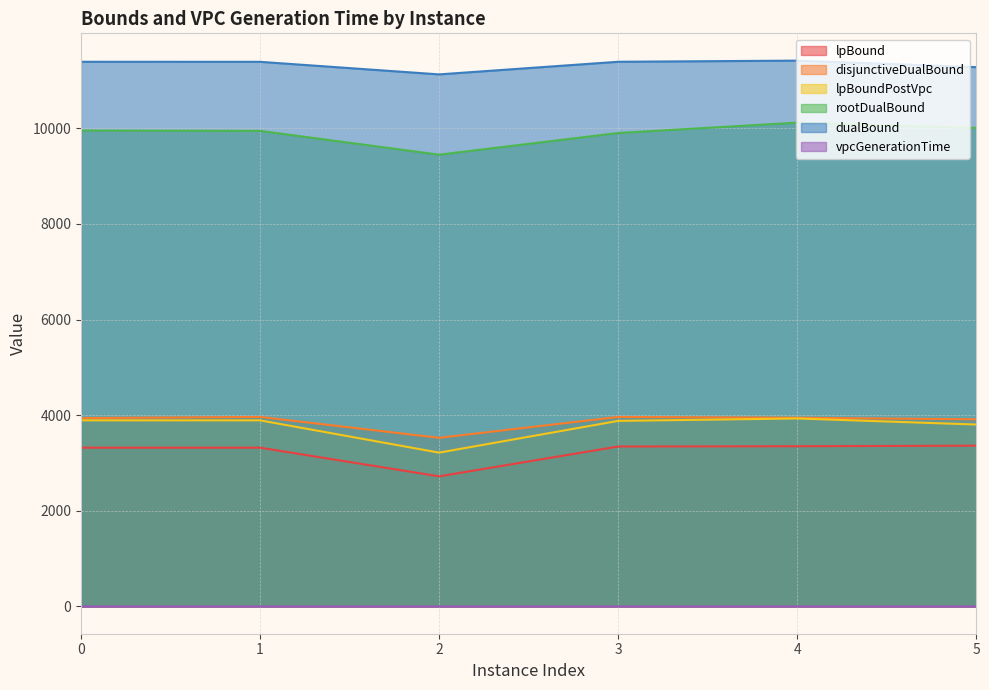

Which category has the lowest value across all series?

1